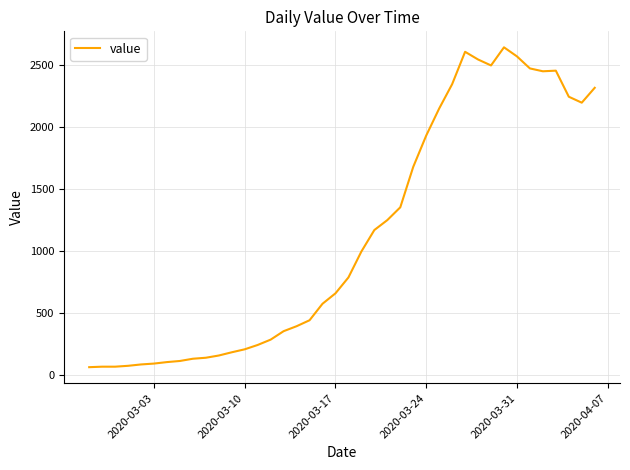

What is the difference between the maximum and minimum values?

2577